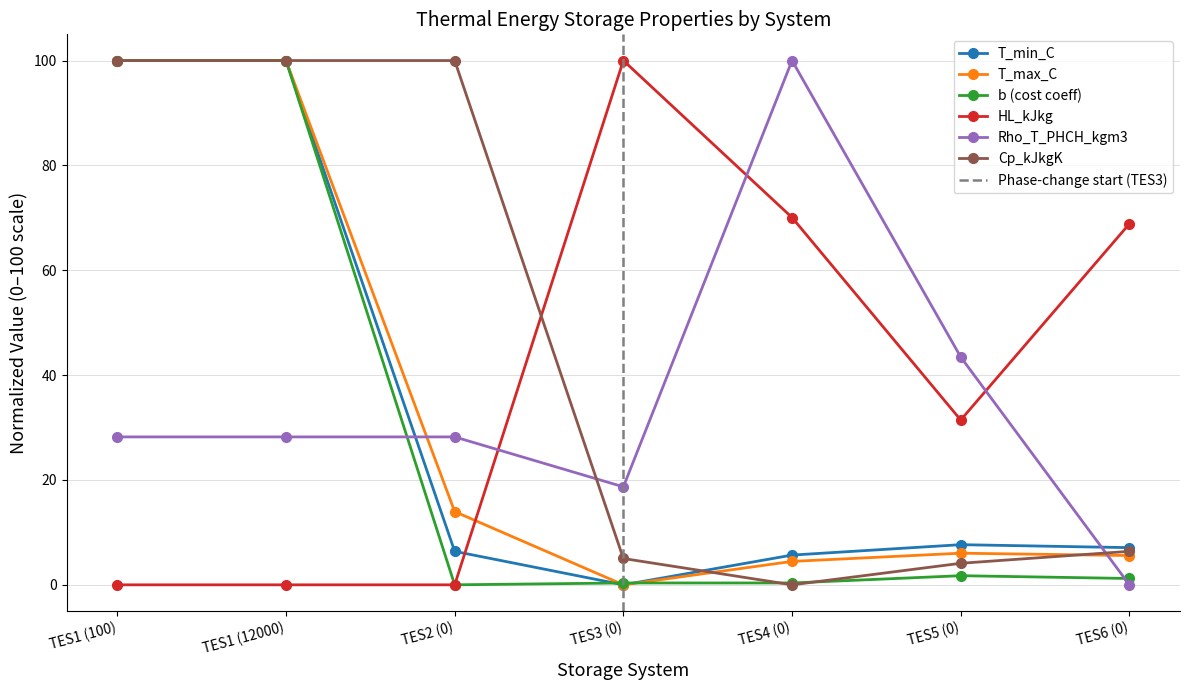

What position from the left is TES2 (0)?

3